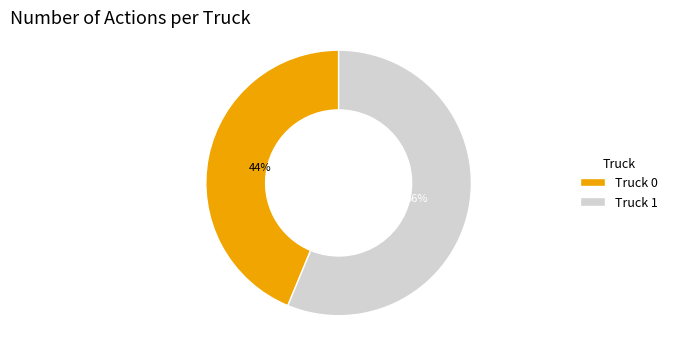

True or false: Truck 0 accounts for 44% of the total.

True